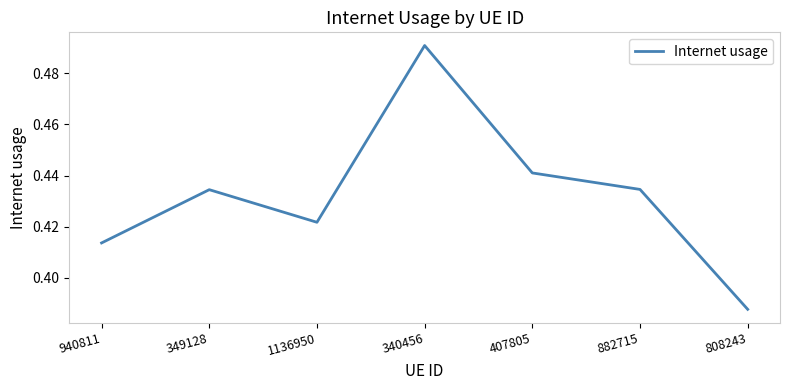

True or false: there are more than 2 points higher than both neighbors.

False